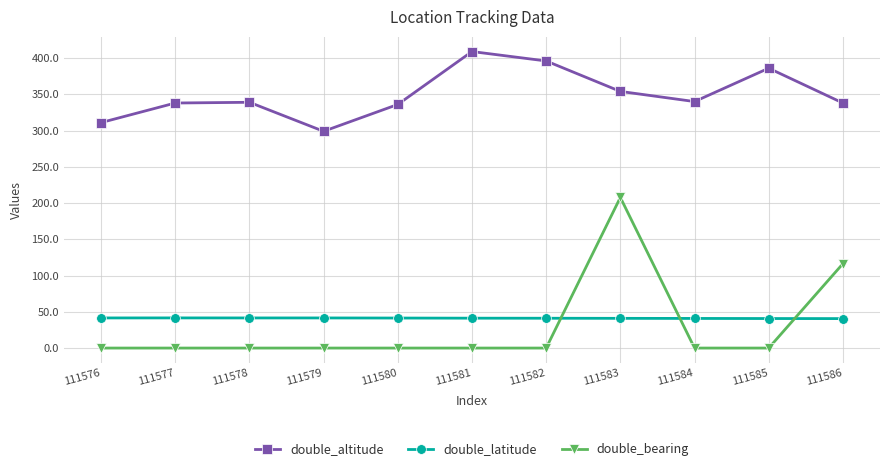

How many distinct data groups are displayed?

3